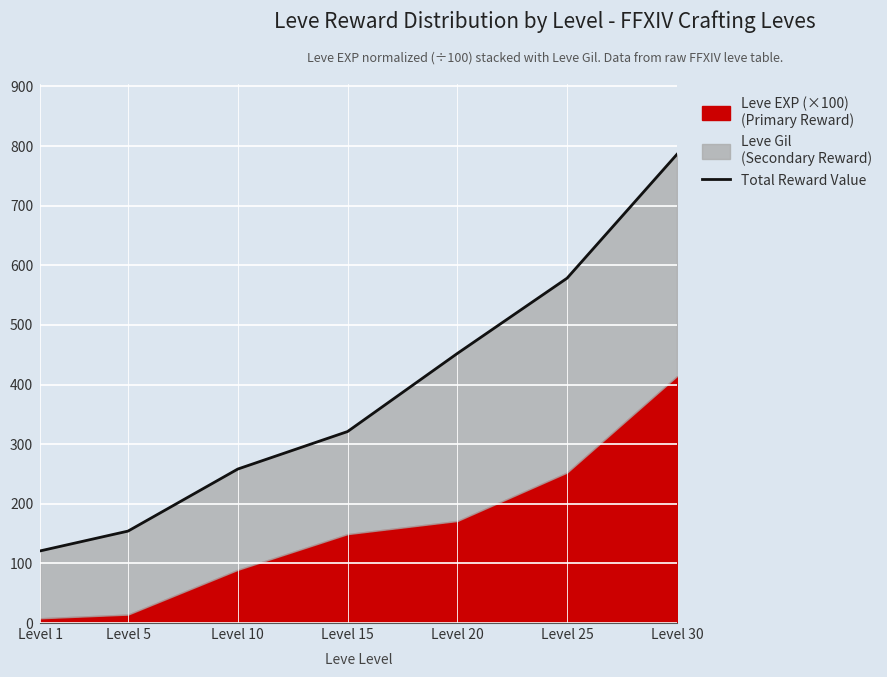

Where does the data first go above 321?

Level 15